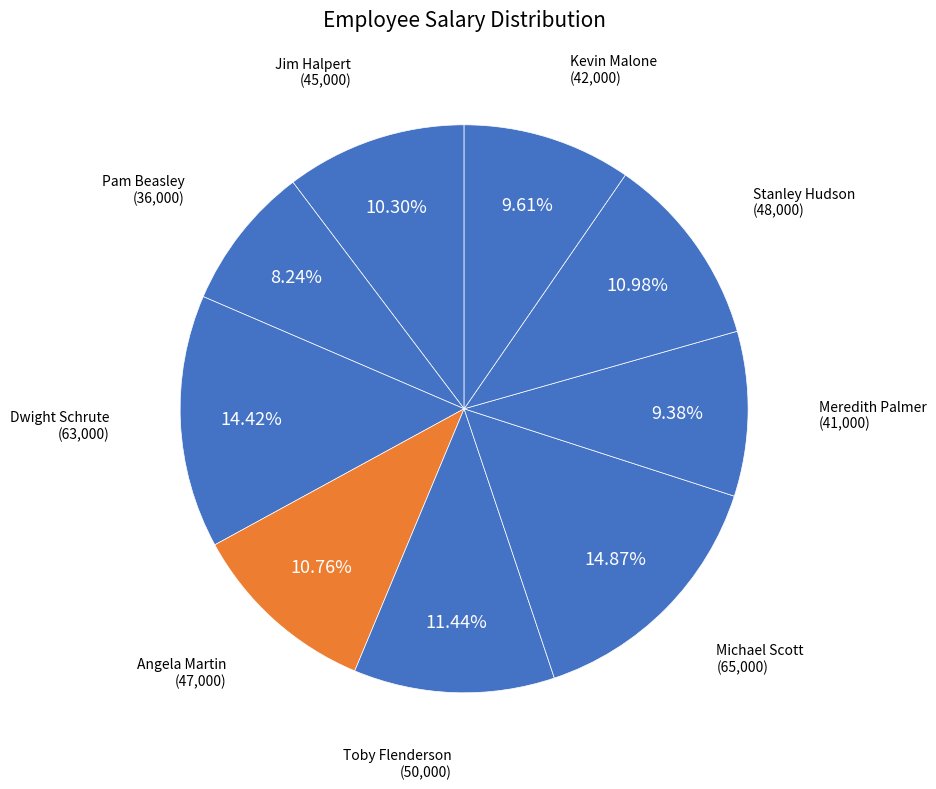

Count the number of slices in the pie.

9